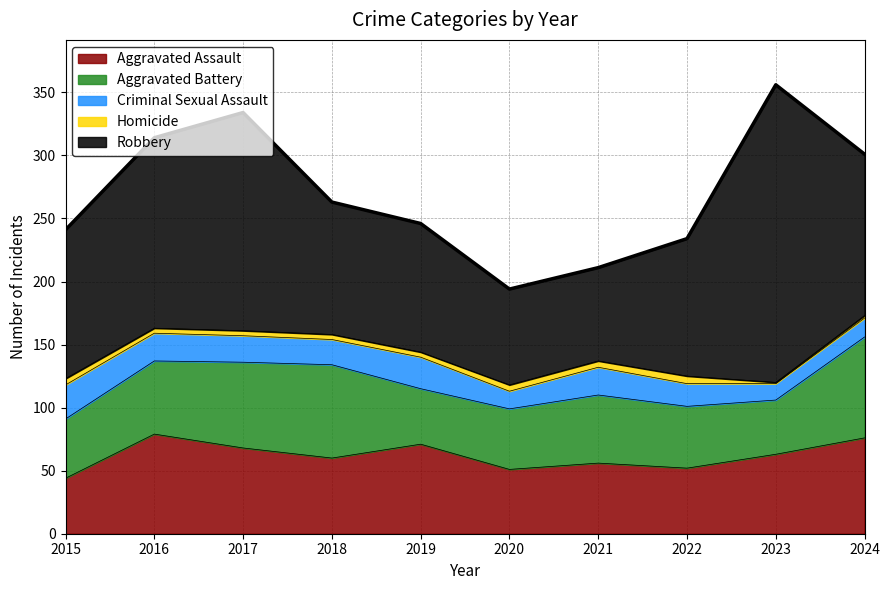

At how many categories does at least one series exceed 166?

2